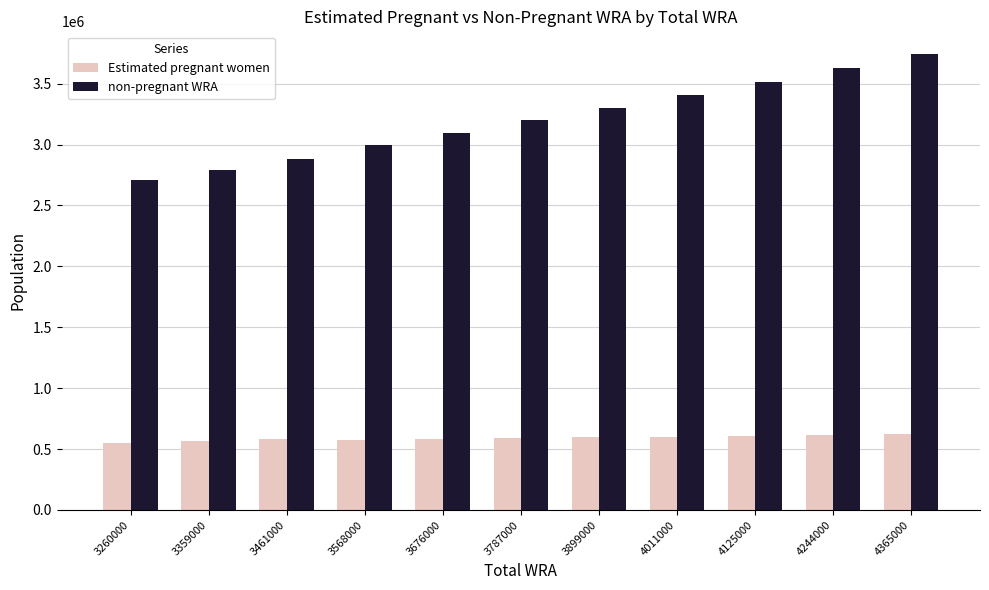

How many bars are there in total?

22